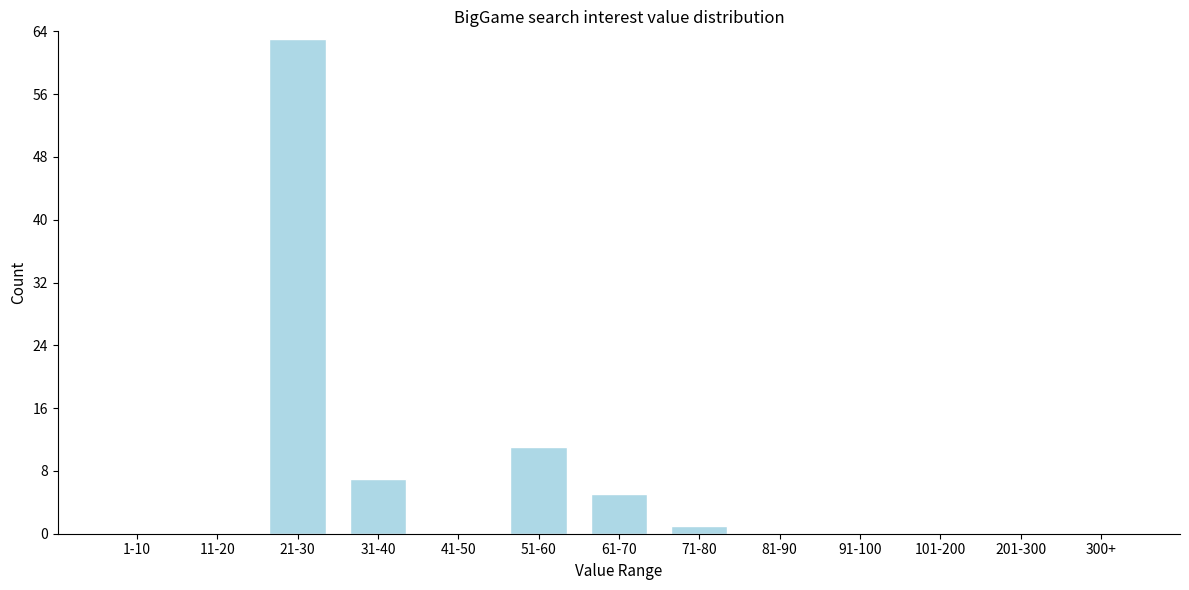

Reading right to left, transcribe all the data shown in this chart.

300+=0	201-300=0	101-200=0	91-100=0	81-90=0	71-80=1	61-70=5	51-60=11	41-50=0	31-40=7	21-30=63	11-20=0	1-10=0